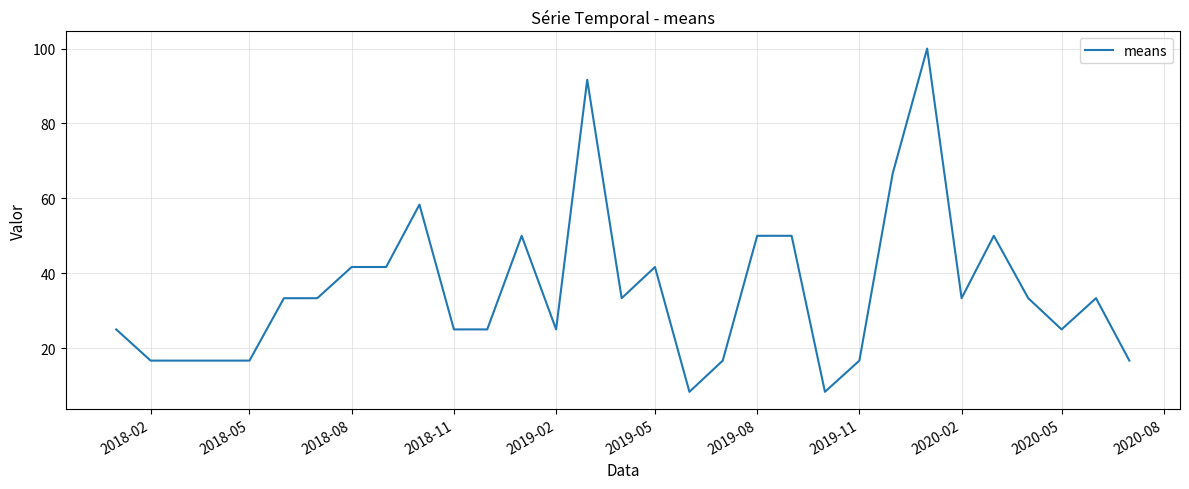

What is the greatest value displayed?

100.0